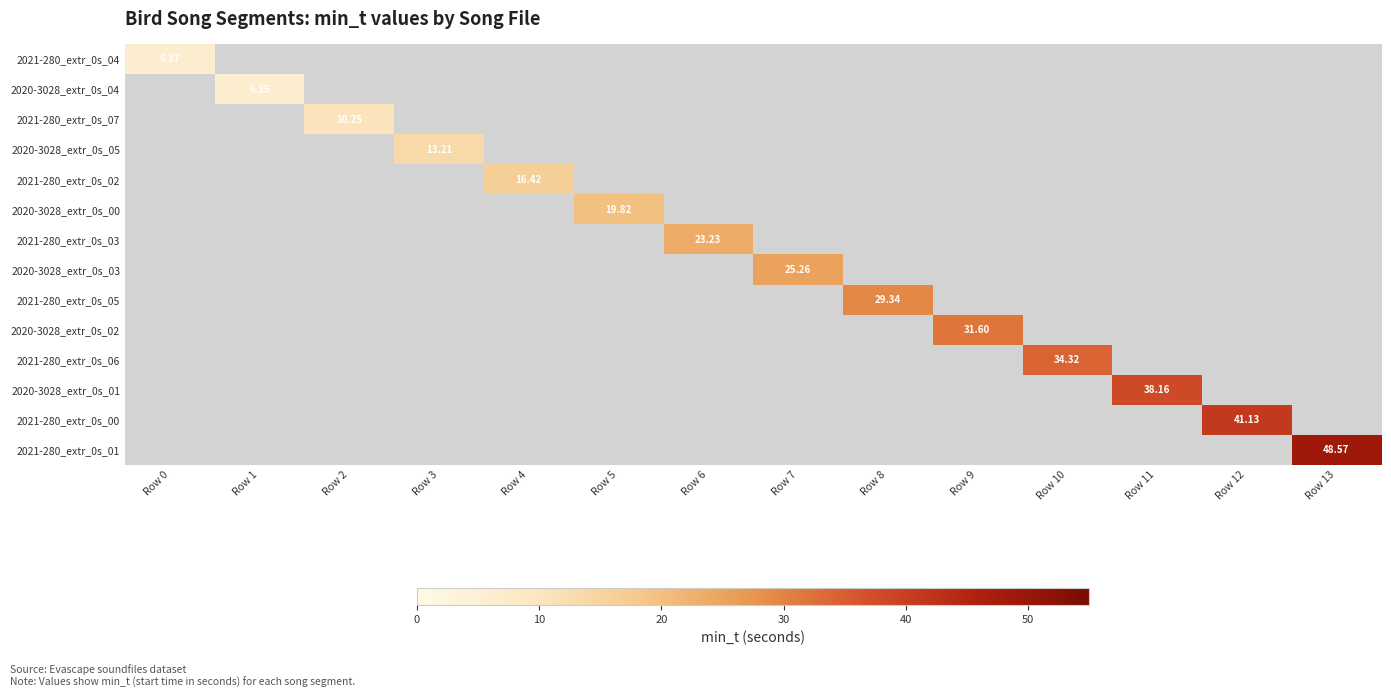

How many series are shown in this chart?

14